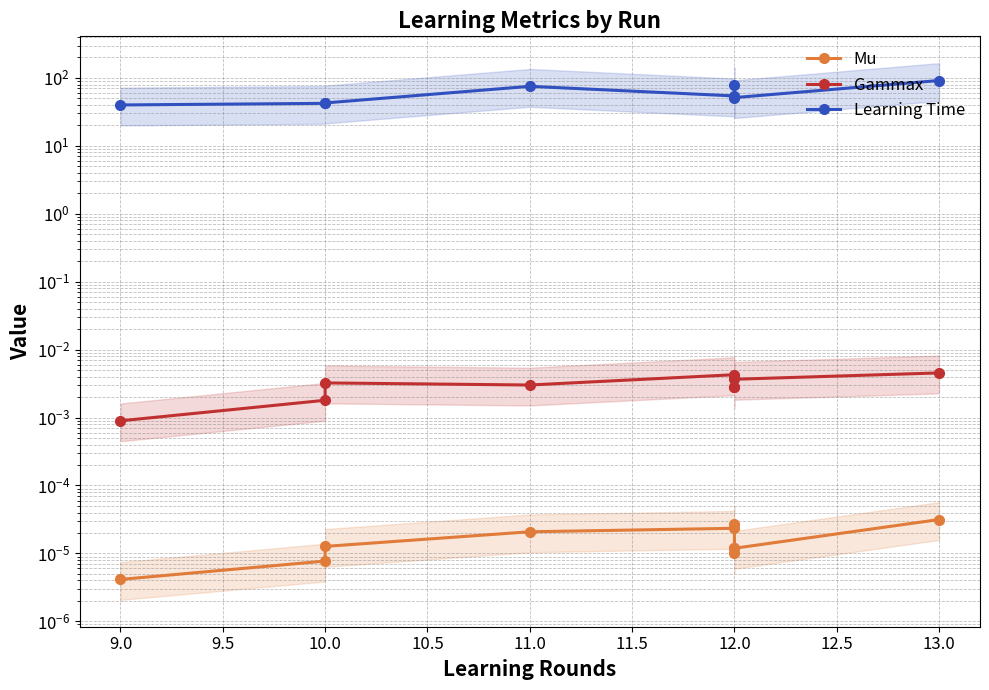

The Mu series shows 0.0 at 9.0. True or false?

False